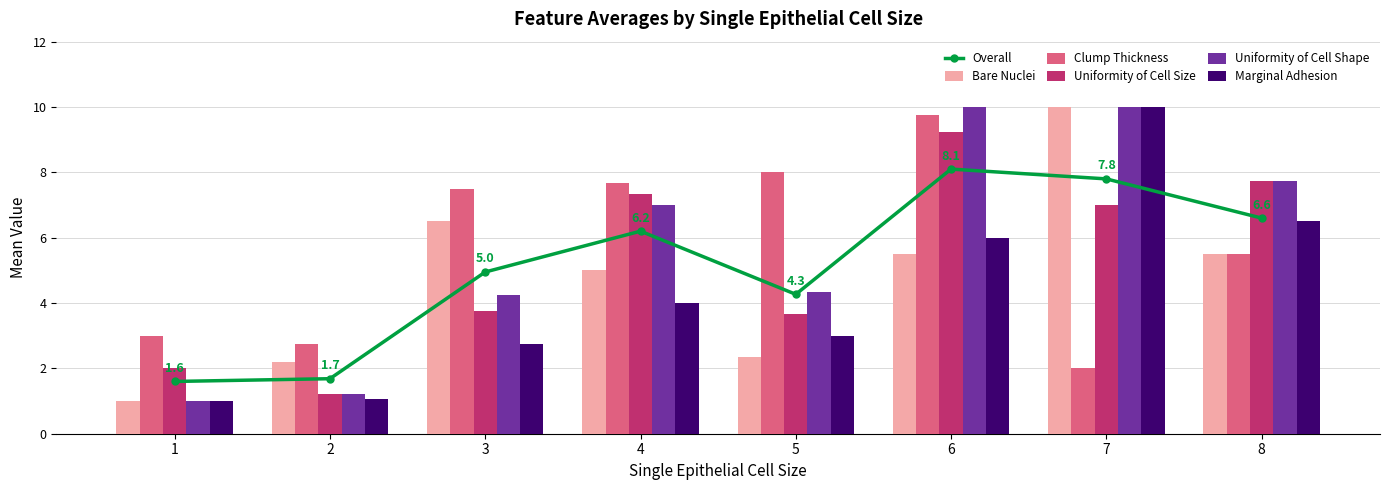

The Overall series shows 0.6 at 1. True or false?

False